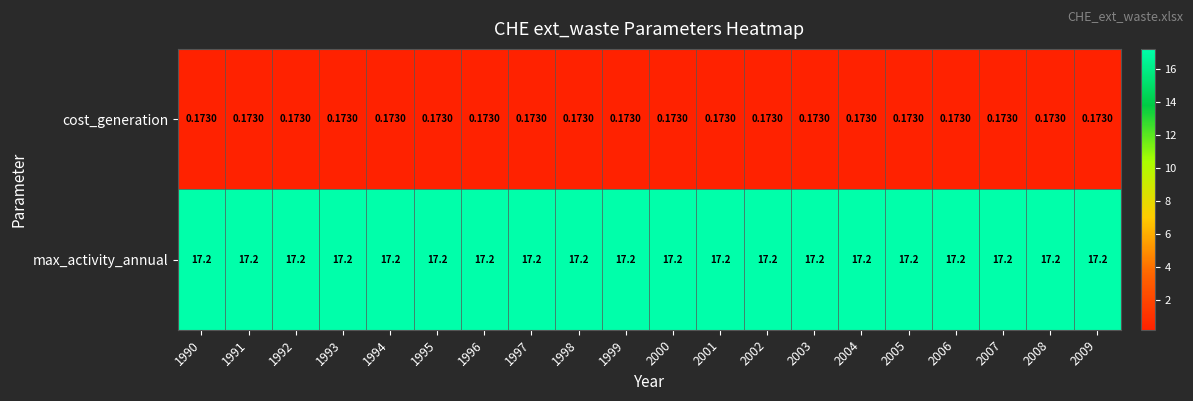

What is the total value across all series at 1992?

17.4